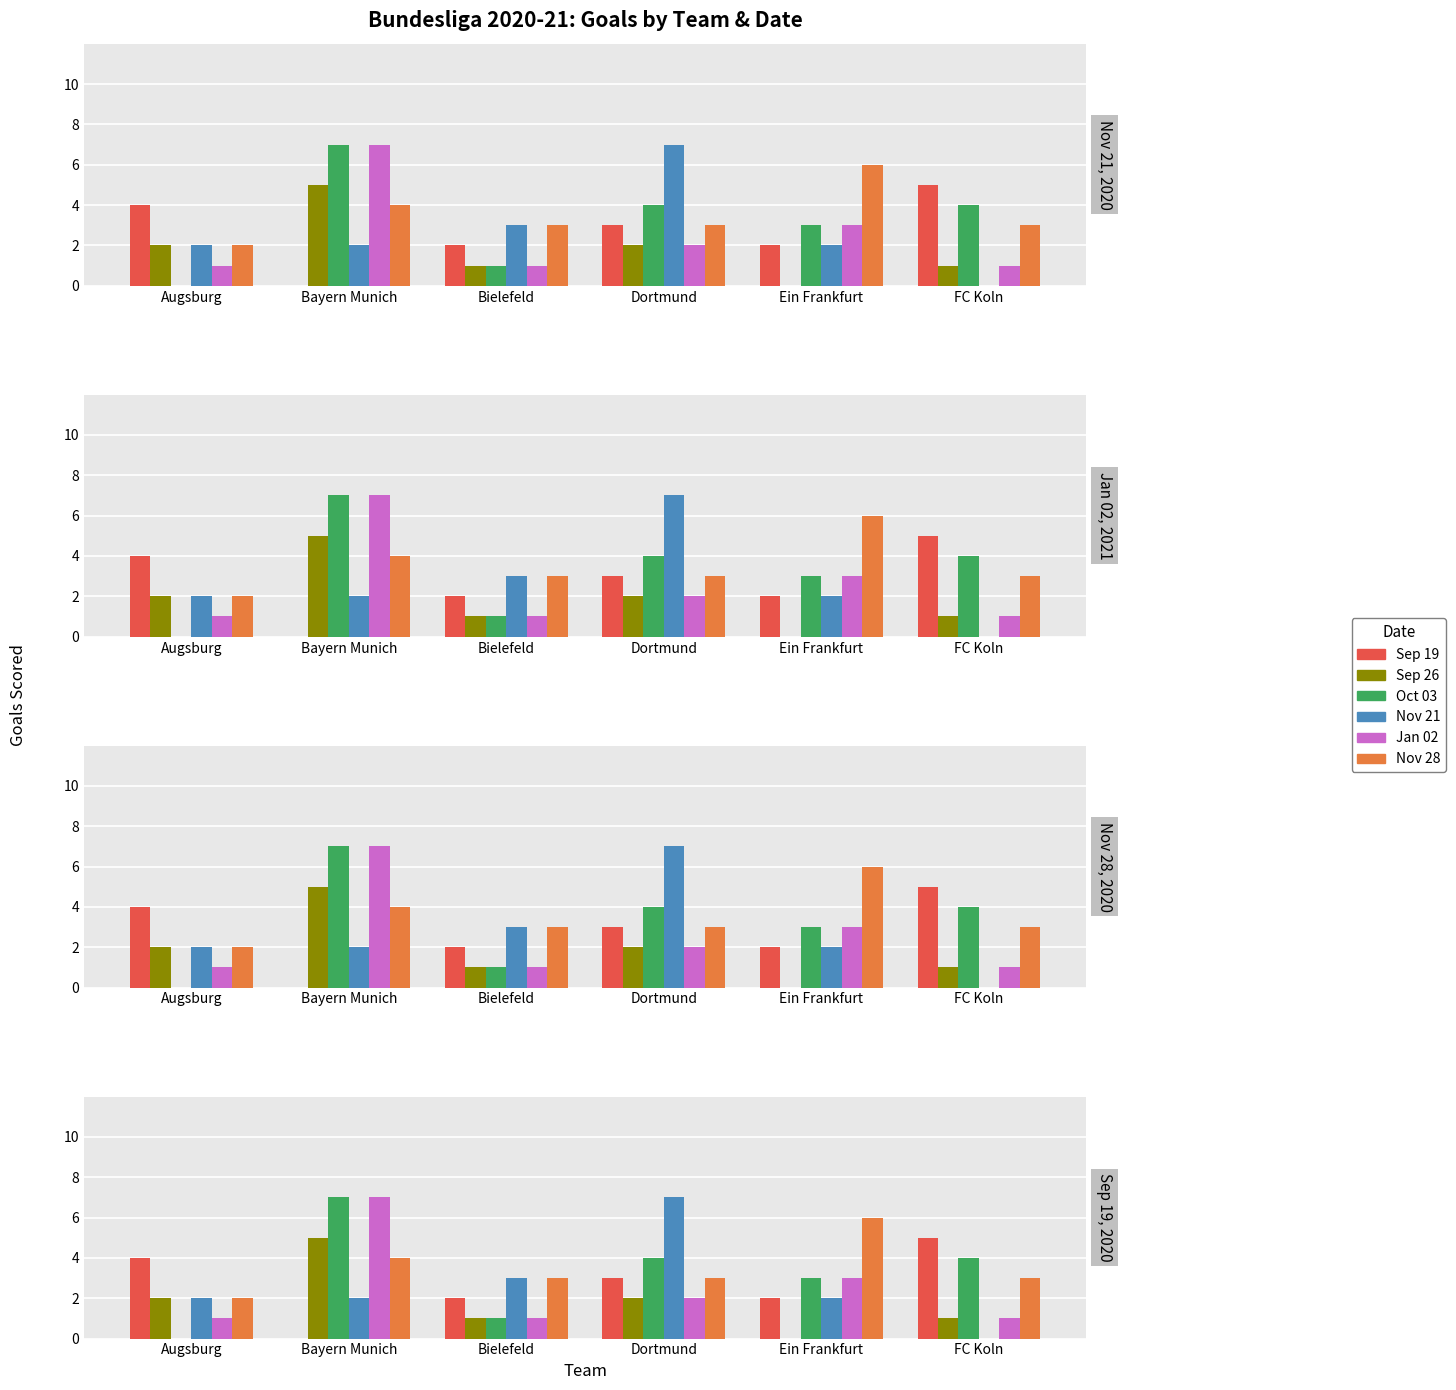

Where does the Oct 03 series first go above 4?

Bayern Munich